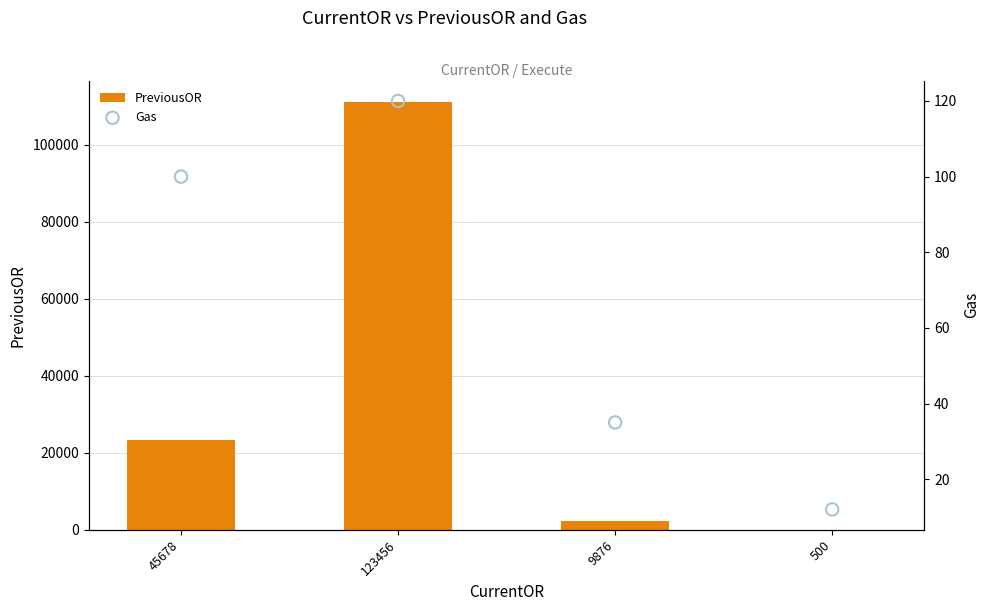

What are all the series names shown in the legend?

PreviousOR, Gas